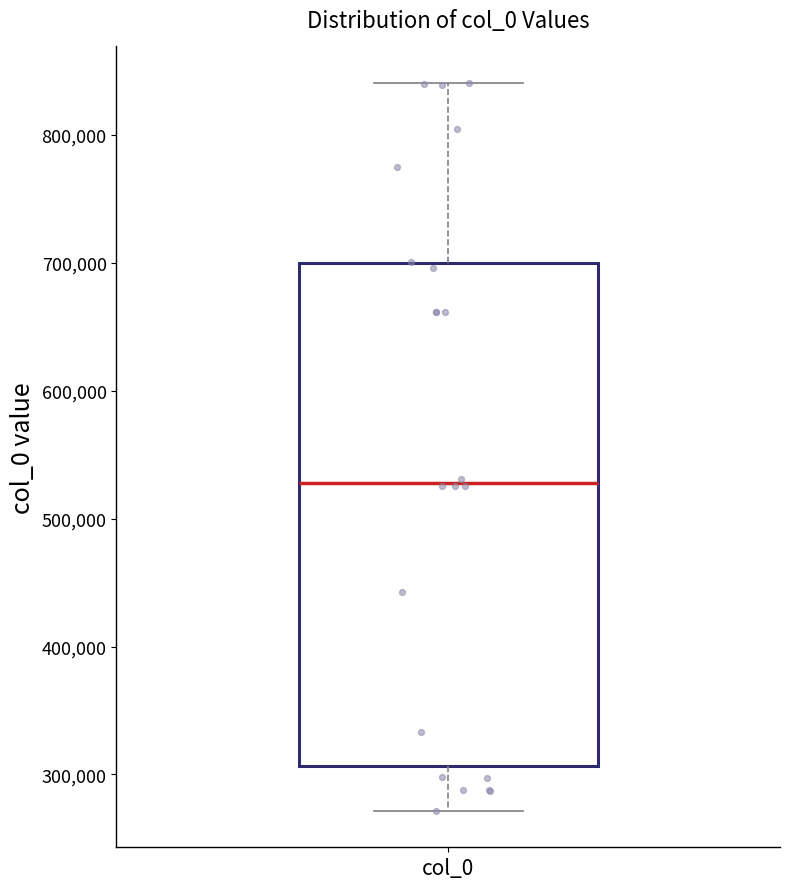

Transcribe this box plot: give where the median line is, the range the box spans, and where the two whiskers end, as read against the y-axis. The values are not printed on the chart, so give them approximately, as read against the axis.

median 530000, box 310000 to 700000, whiskers 270000 to 840000